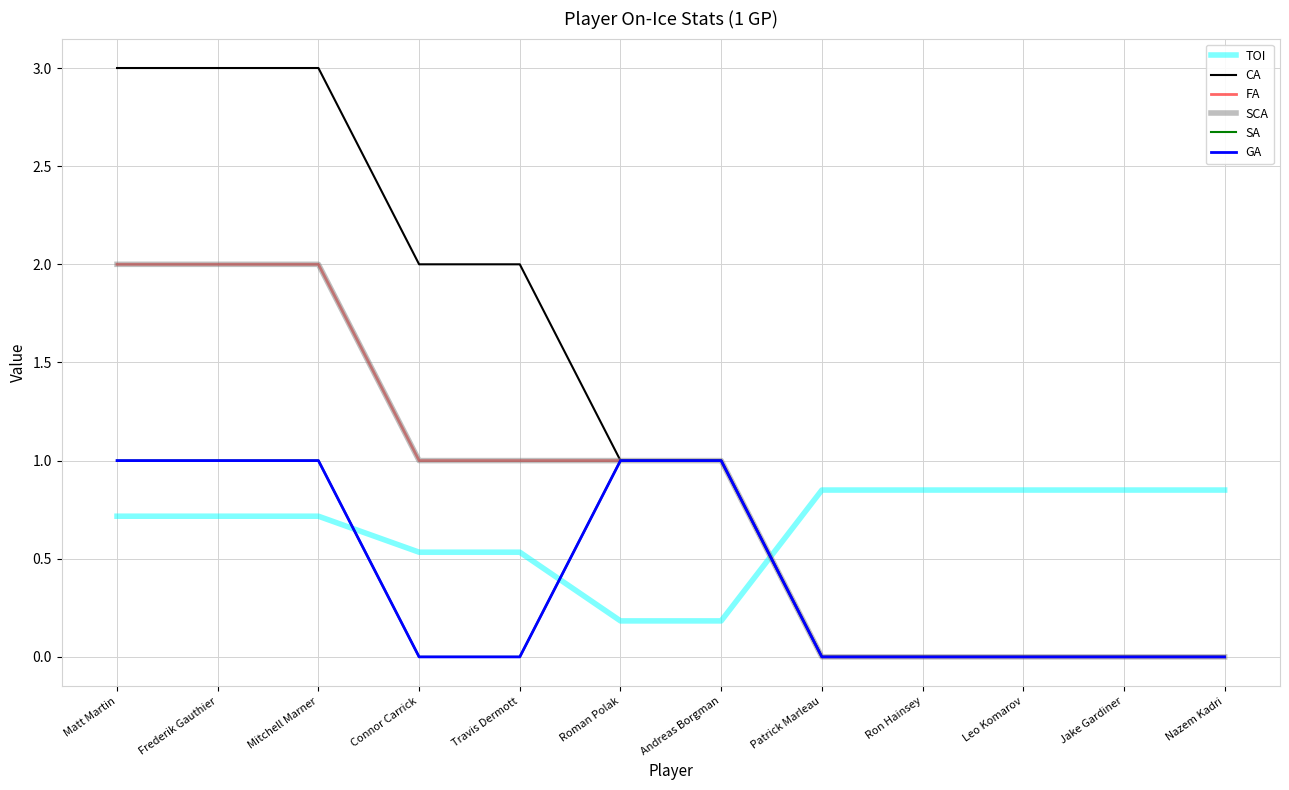

How many lines are shown in the chart?

6